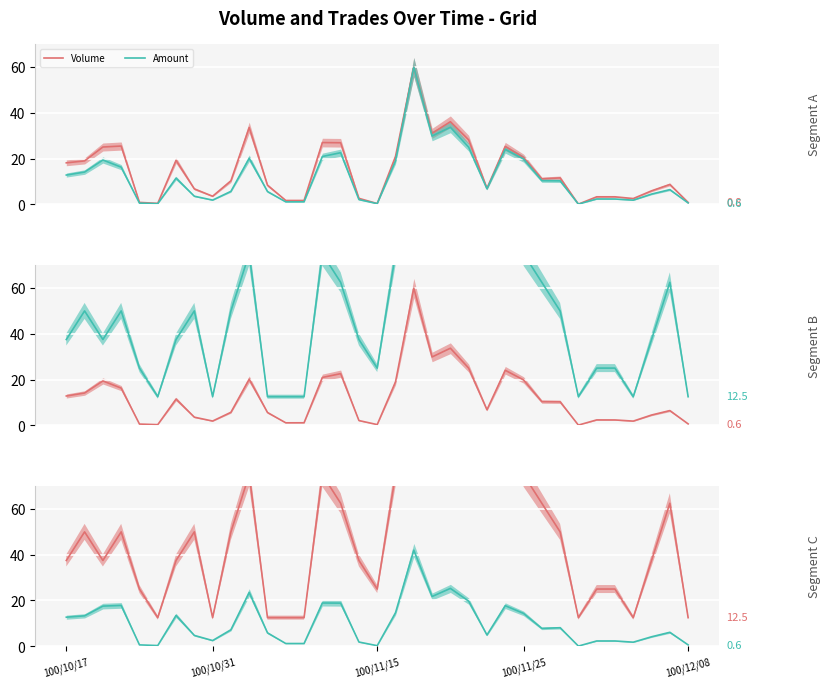

Where is Amount nearest to the value 21?

20